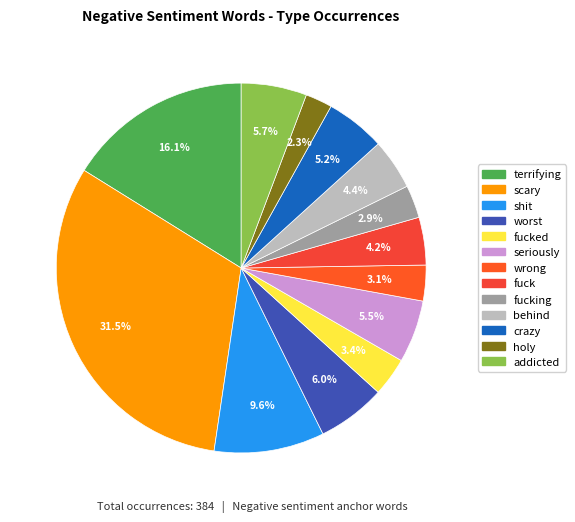

Rank the categories by value from lowest to highest.

holy, fucking, wrong, fucked, fuck, behind, crazy, seriously, addicted, worst, shit, terrifying, scary